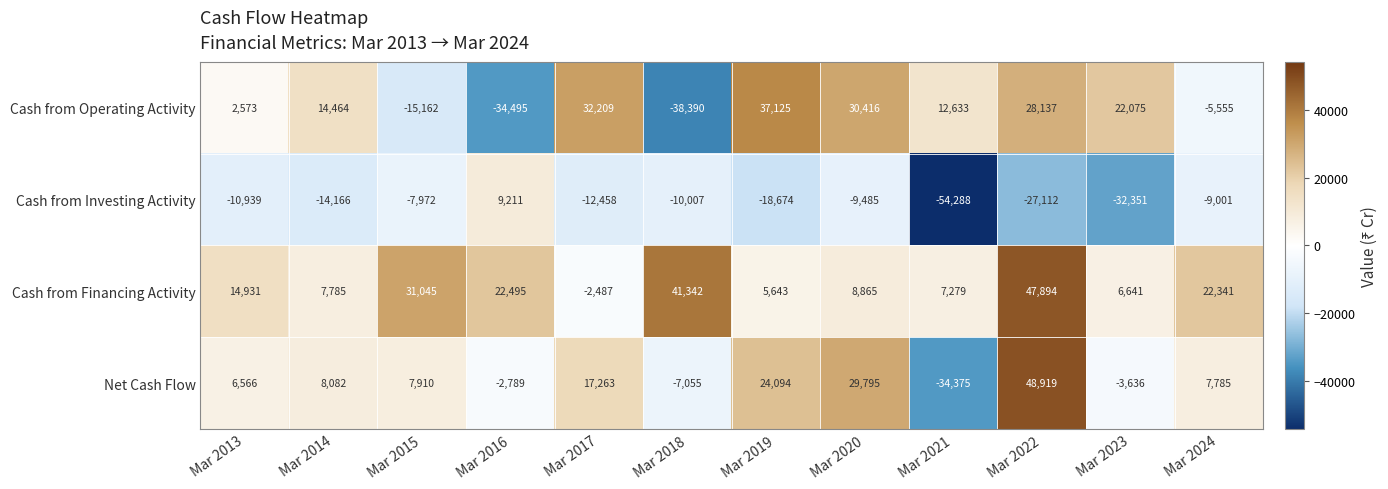

At which label is Cash from Financing Activity closest to 22703?

Mar 2016